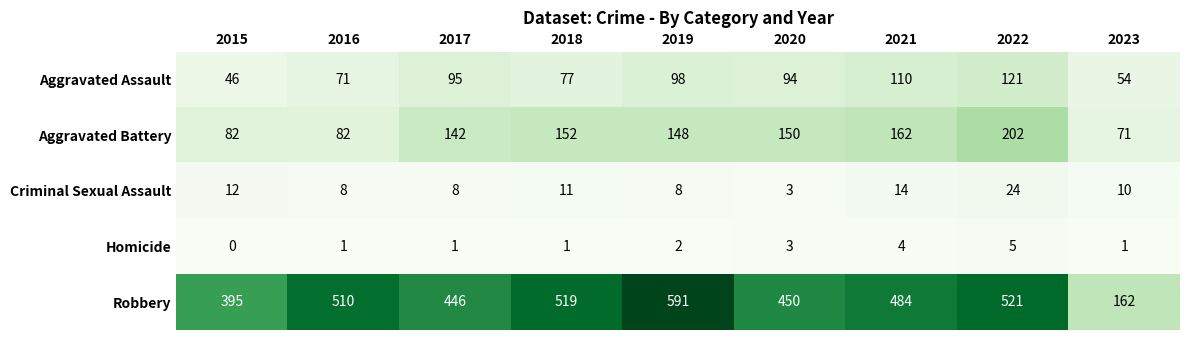

At how many categories does at least one series exceed 417?

7